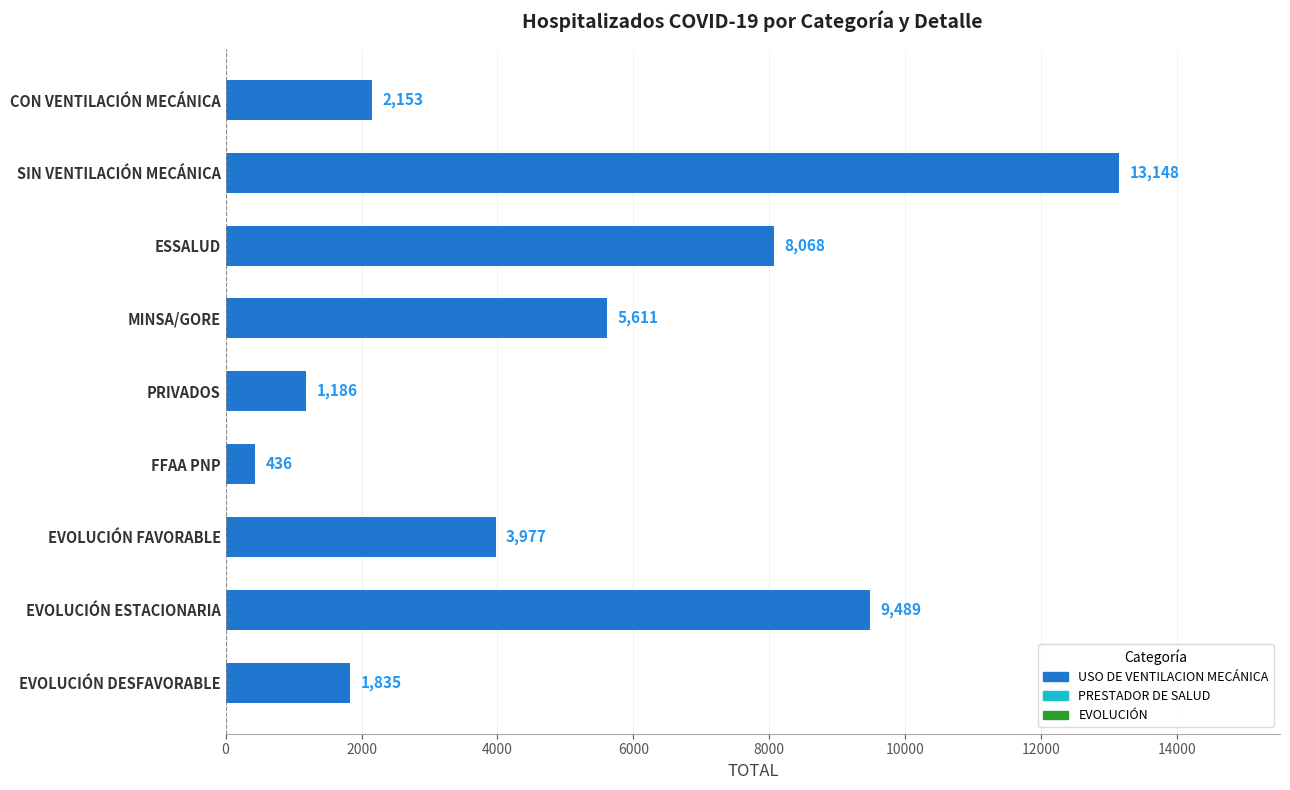

What is the ratio of the value at FFAA PNP to the value at PRIVADOS?

0.4